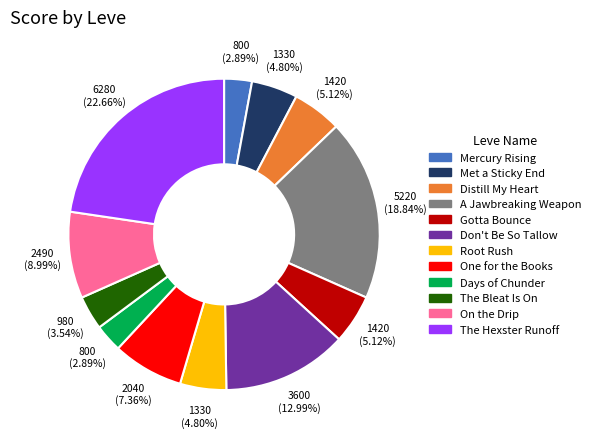

The The Bleat Is On slice represents 4% of the pie. True or false?

True